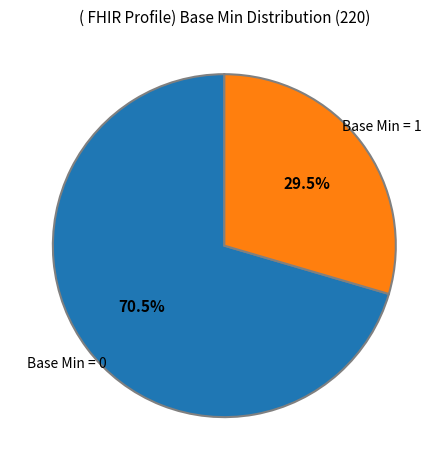

Does any single category account for the majority?

Yes